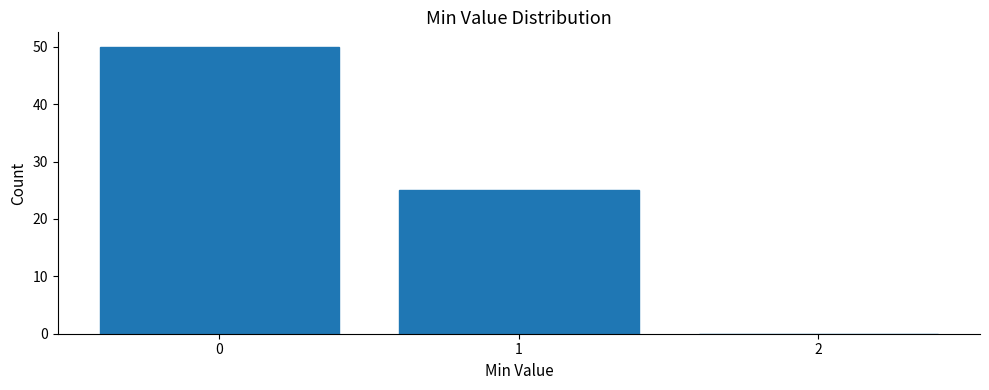

Reading left to right, transcribe all the data shown in this chart.

0=50	1=25	2=0